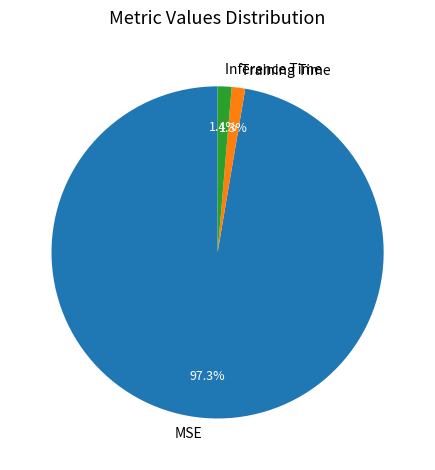

Is there any slice that represents more than half of the pie?

Yes